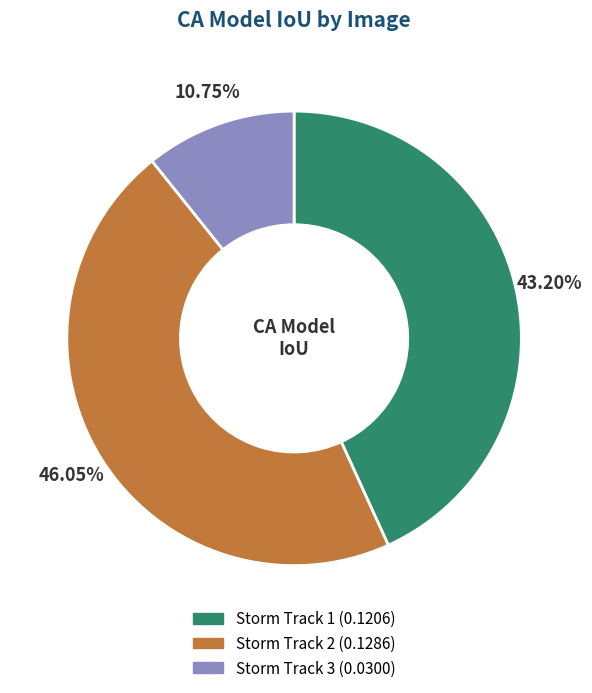

To the nearest percent, what is the difference between the largest and smallest slice percentages?

35%